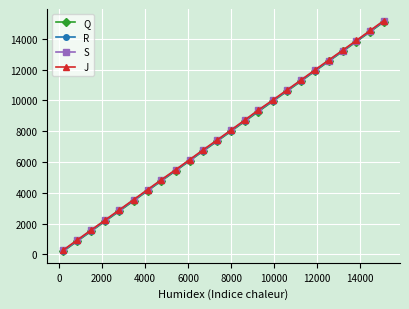

What are all the series names shown in the legend?

Q, R, S, J